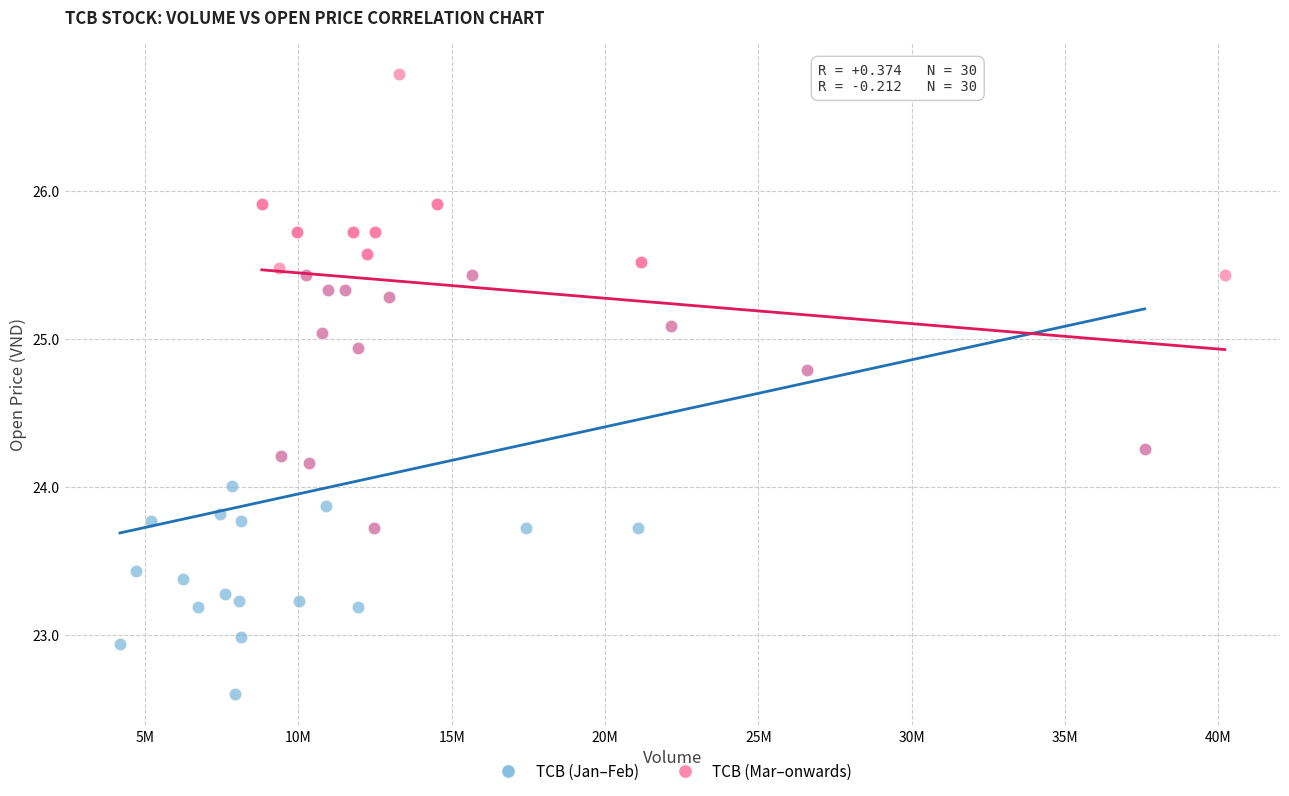

Which series has the largest Y range (max minus min)?

TCB (Mar–onwards)